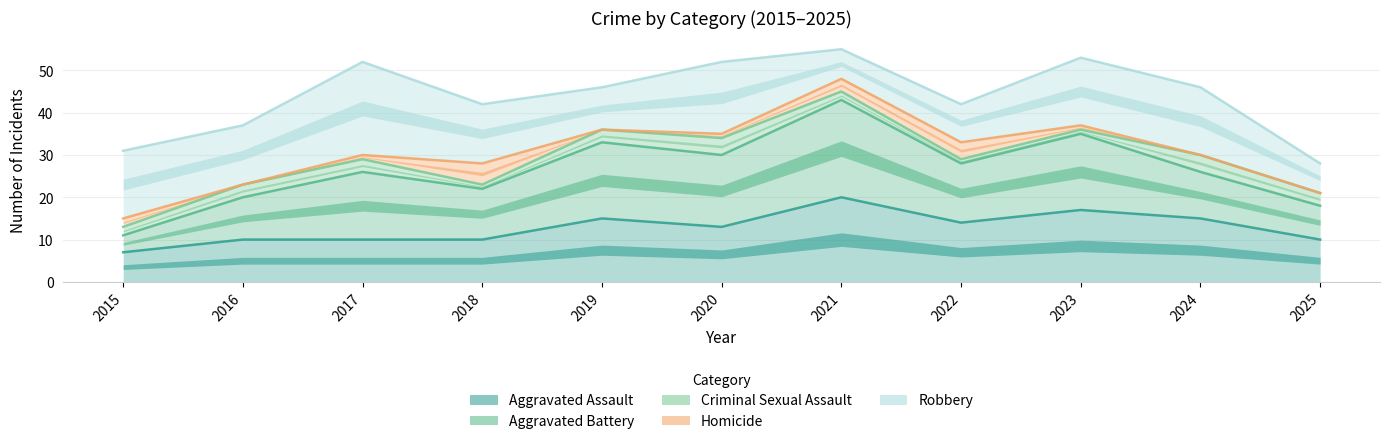

True or false: Aggravated Battery and Robbery cross at least once.

False